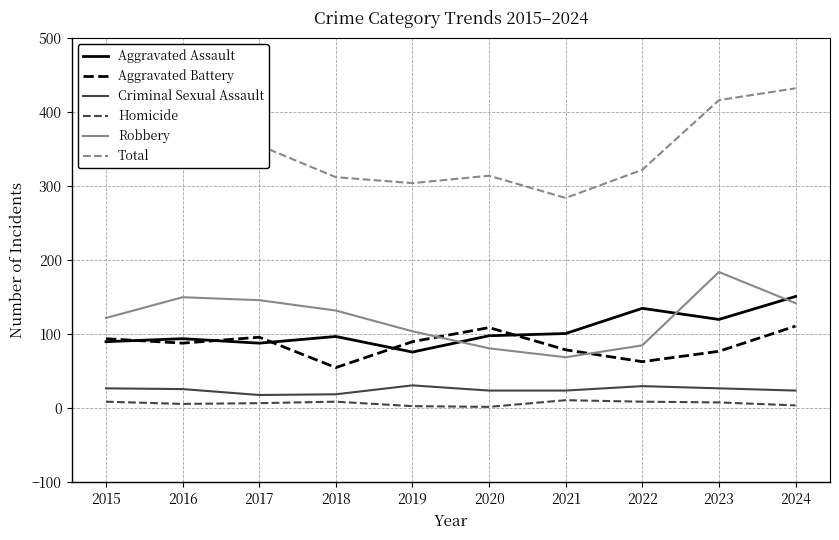

Between 2018 and 2024, which series saw the biggest shift?

Total